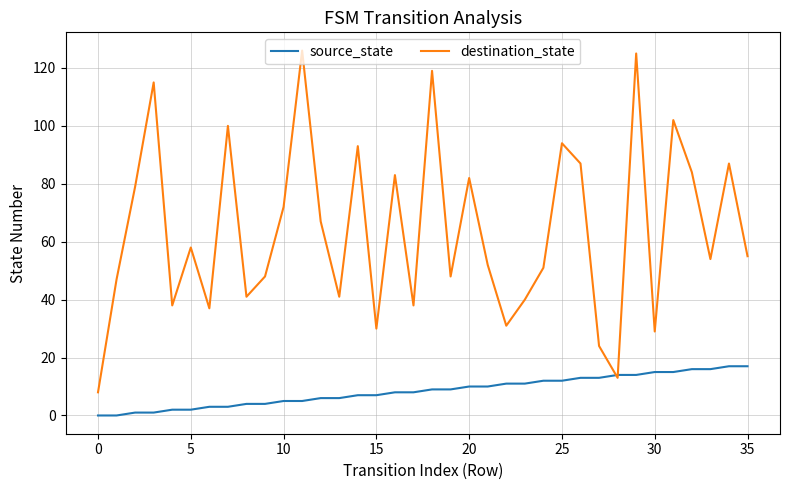

Does the chart have visible grid lines?

Yes